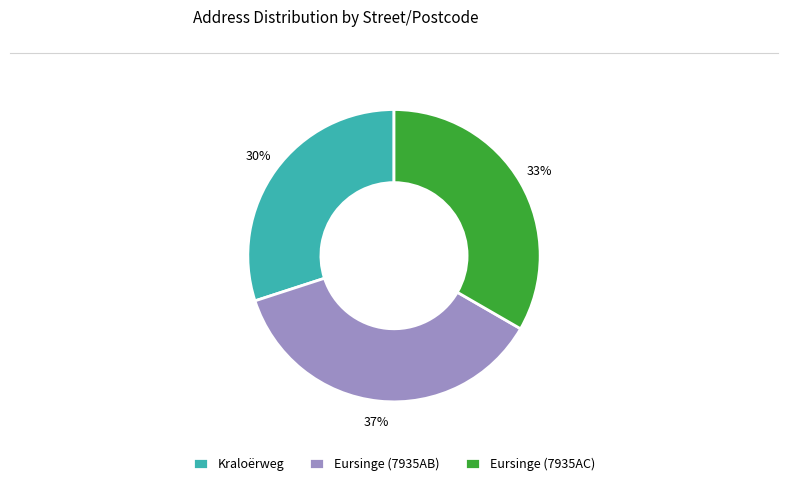

Which category has the smallest portion of the pie?

Kraloërweg